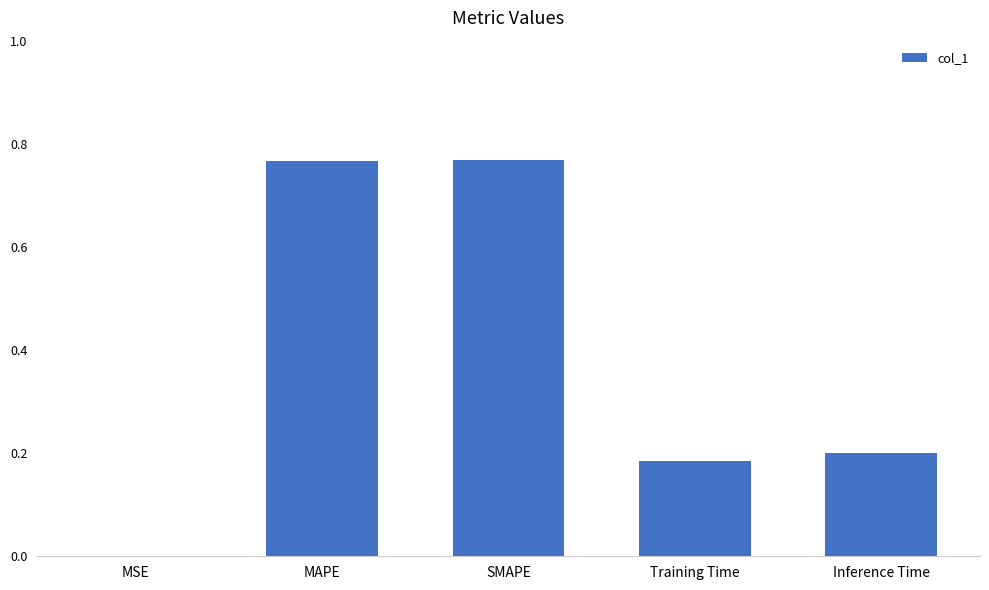

Is it true that the value at Training Time is 0.2?

True